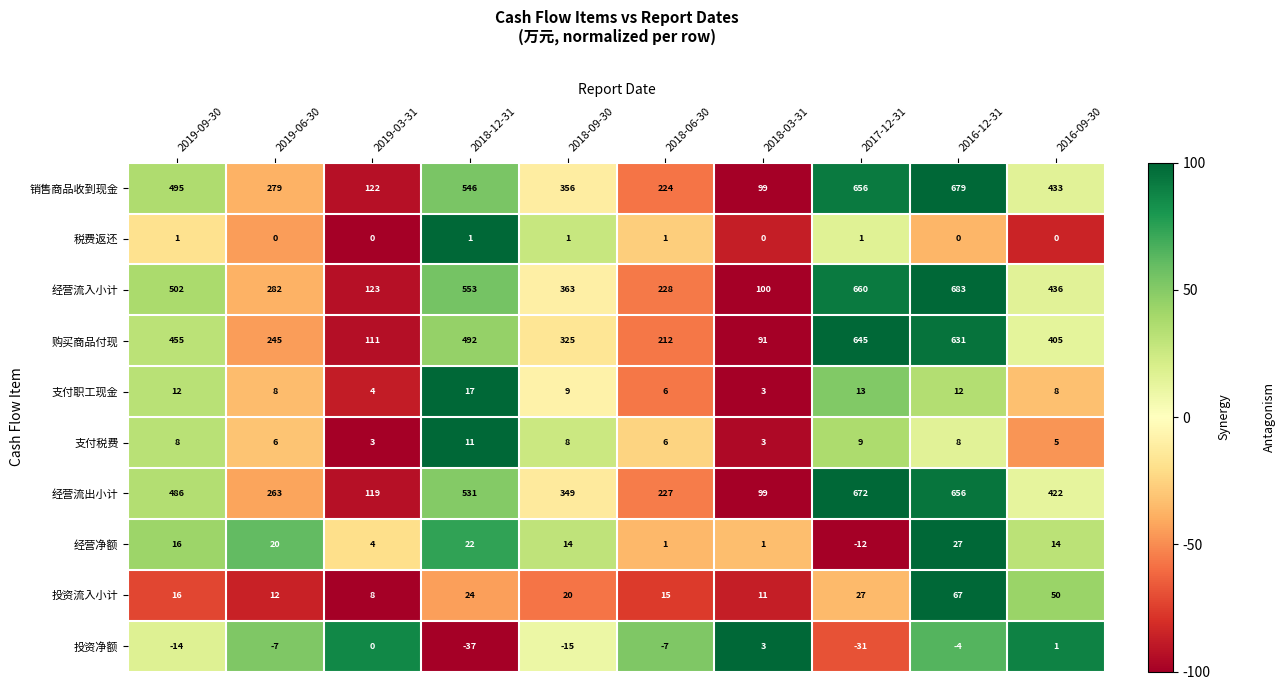

What is the maximum value shown in the chart?

683